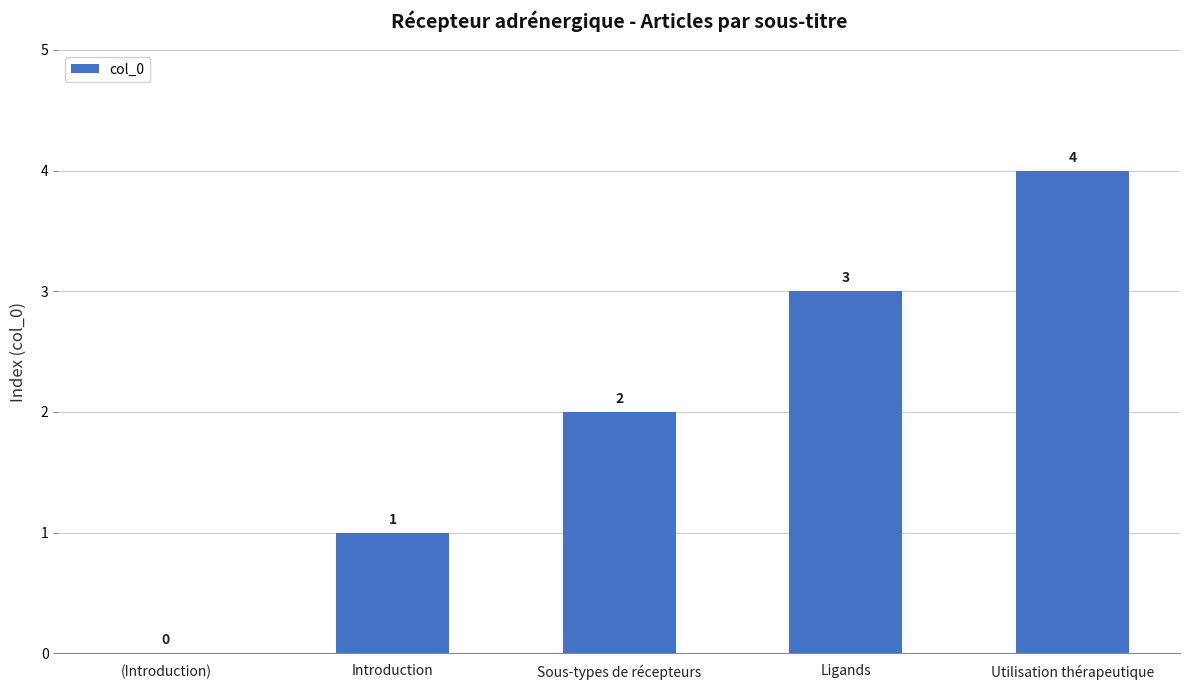

Between (Introduction) and Ligands, which is larger?

Ligands